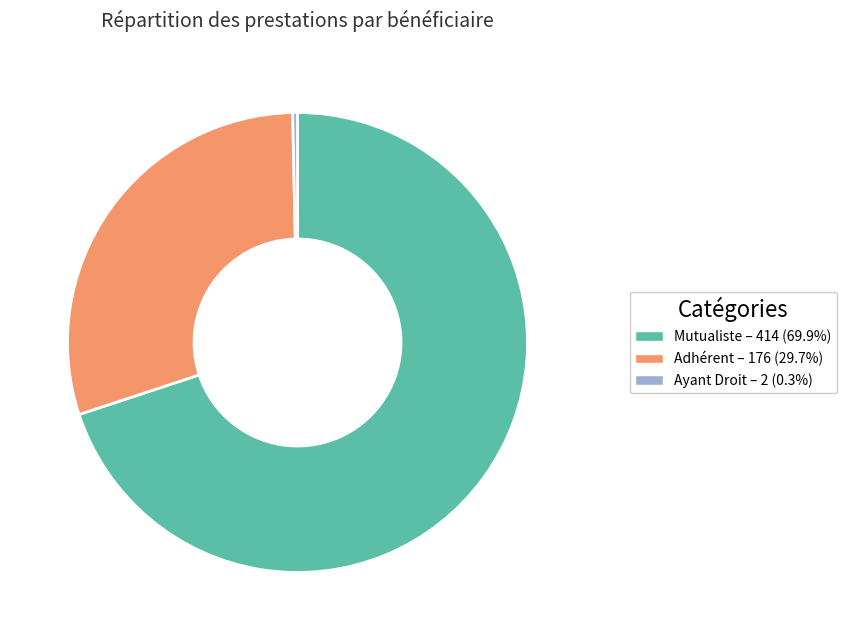

Is there a majority slice in this chart?

Yes